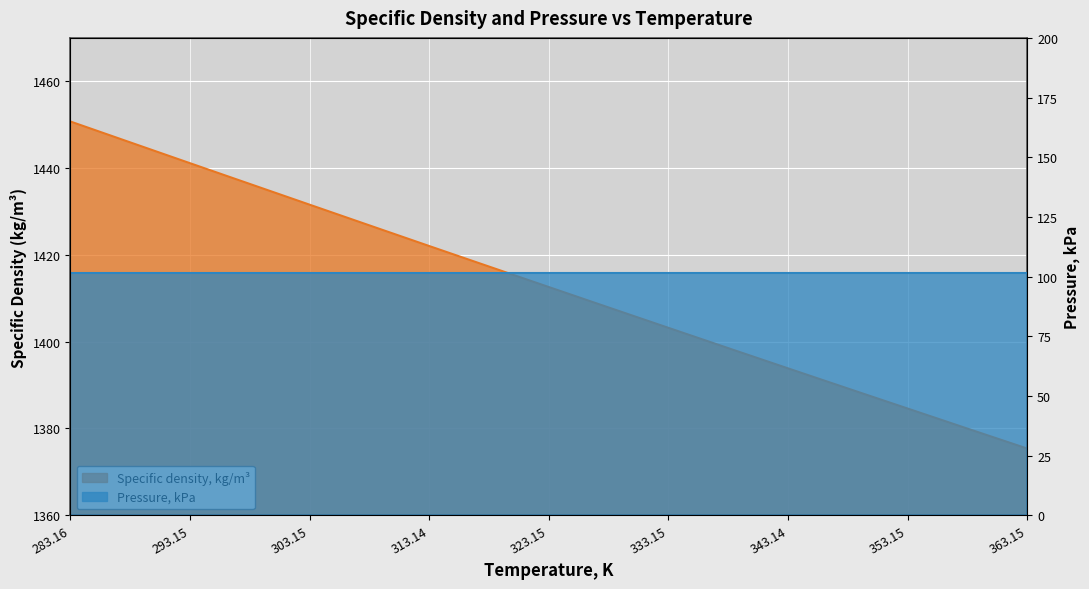

Is it true that the value at 308.15 is 2518.3?

False